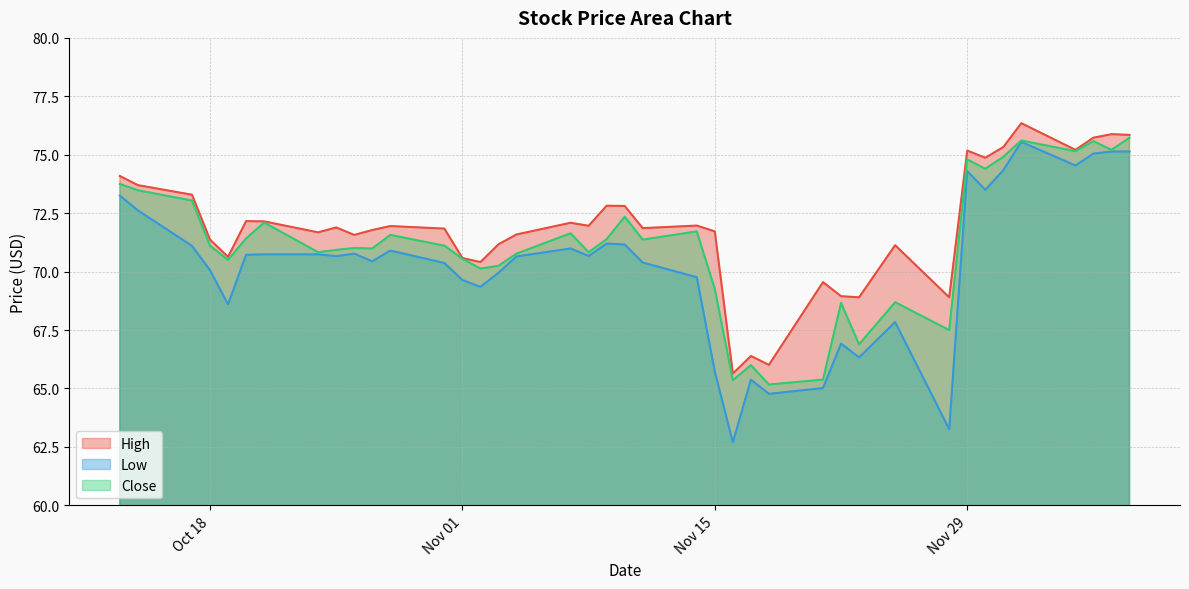

True or false: Low and High cross at least once.

False